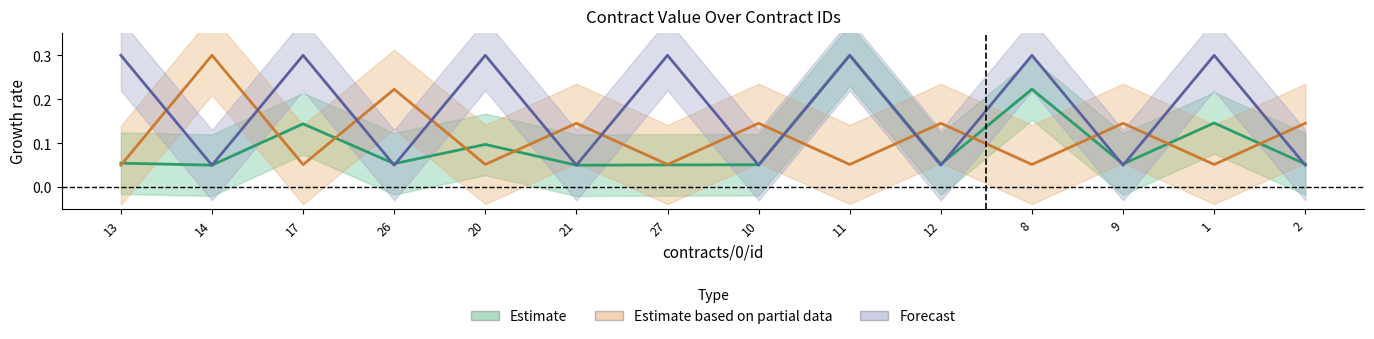

Which series has the largest total across all categories?

Forecast